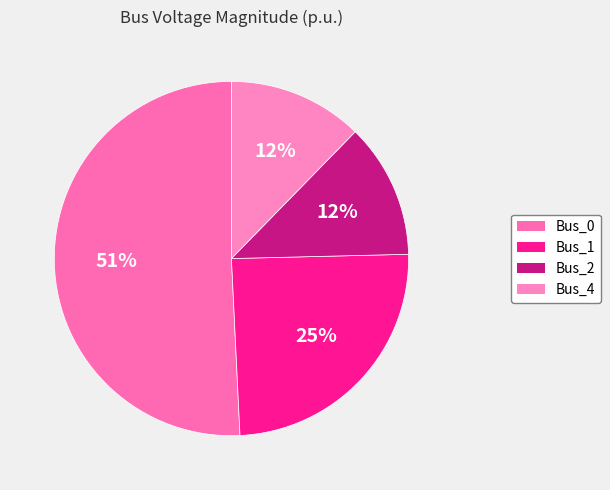

What is the total percentage of Bus_1 and Bus_0?

75.4%